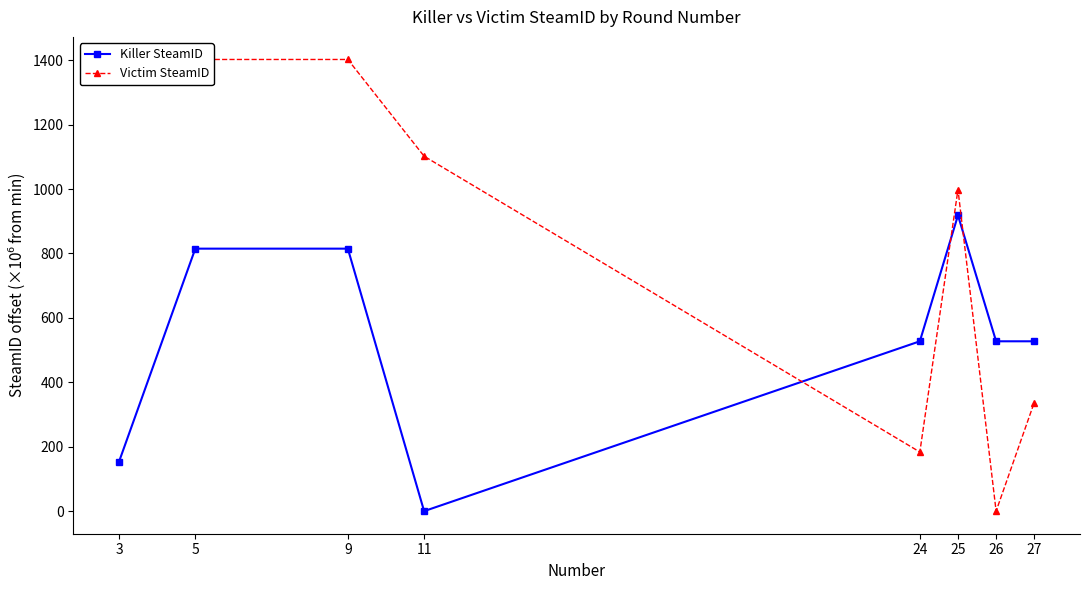

What is the difference between the maximum and minimum values in the Killer SteamID series?

918.4